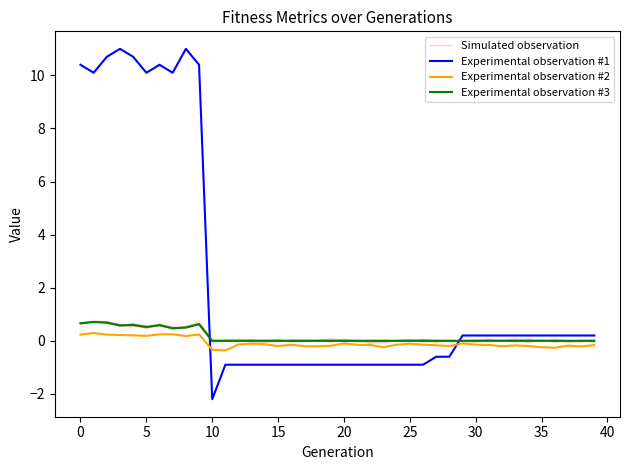

What is the label of the 8th point from the right?

32